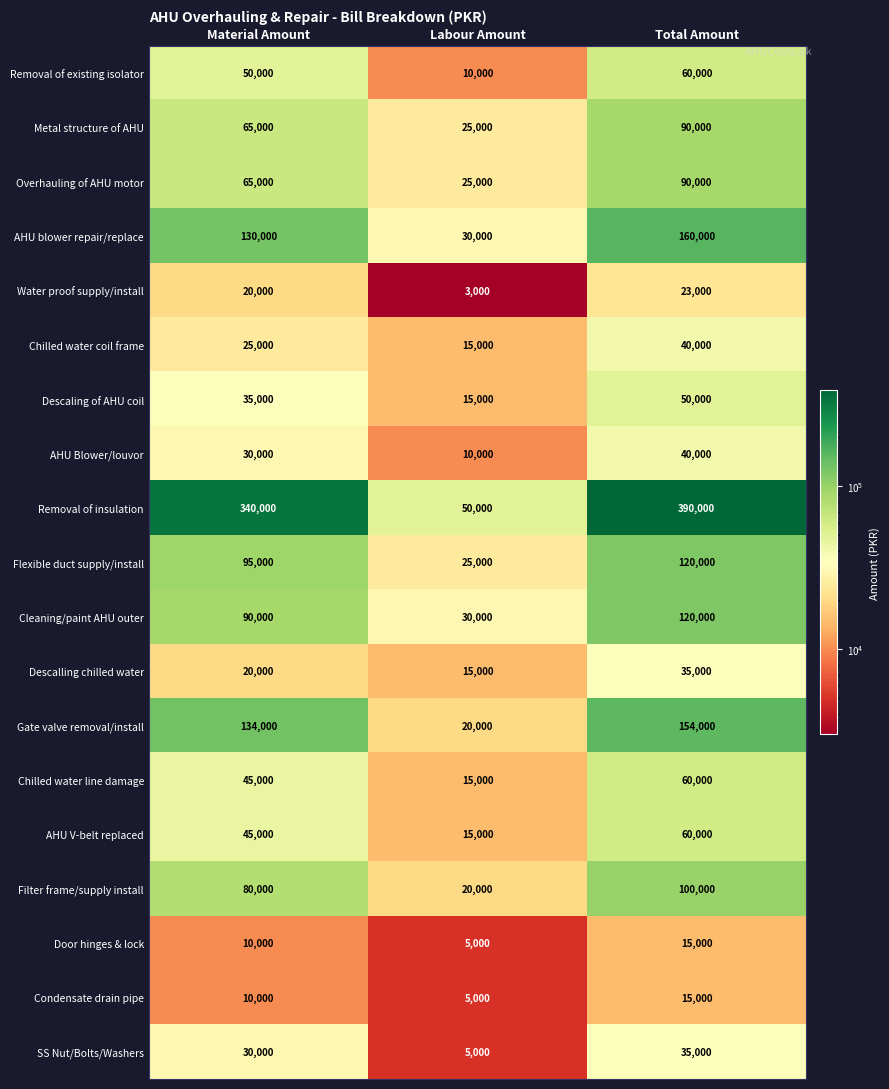

Which series has the widest spread of values?

Removal of insulation